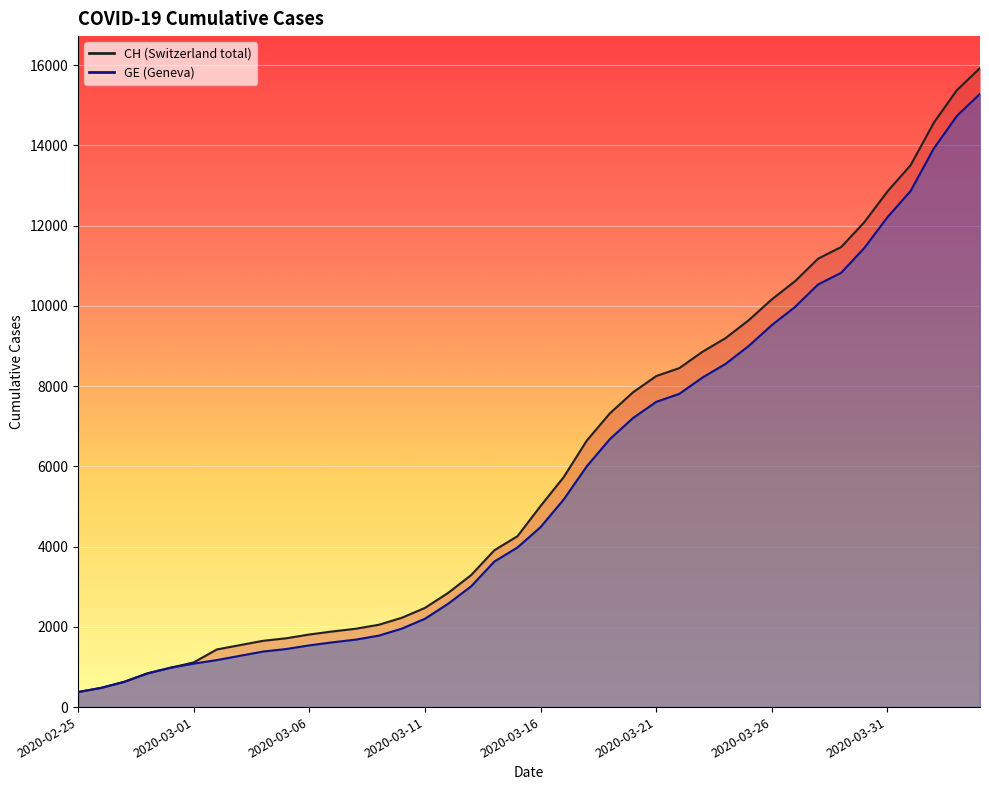

True or false: GE and CH cross at least once.

False